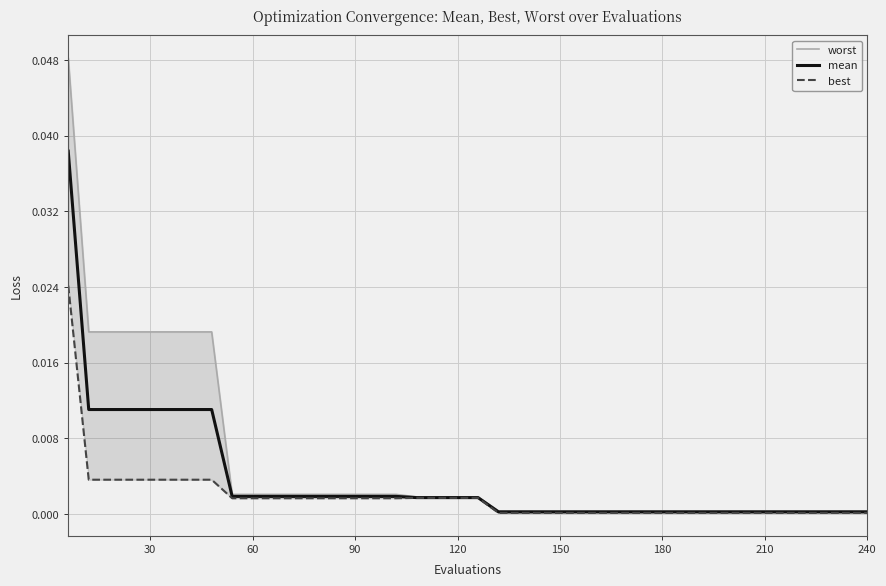

True or false: mean and best intersect in this chart.

False